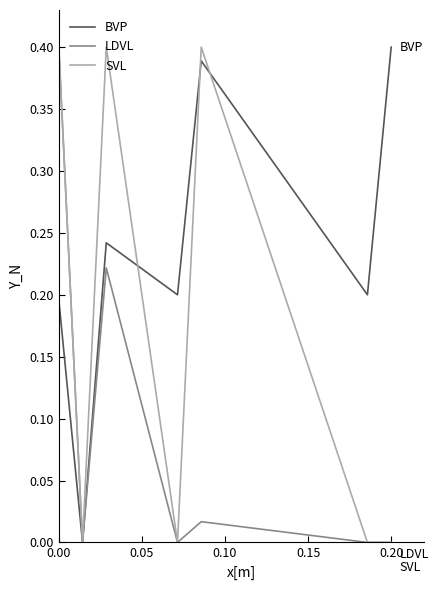

Rank the series by their average value, from highest to lowest.

BVP, SVL, LDVL